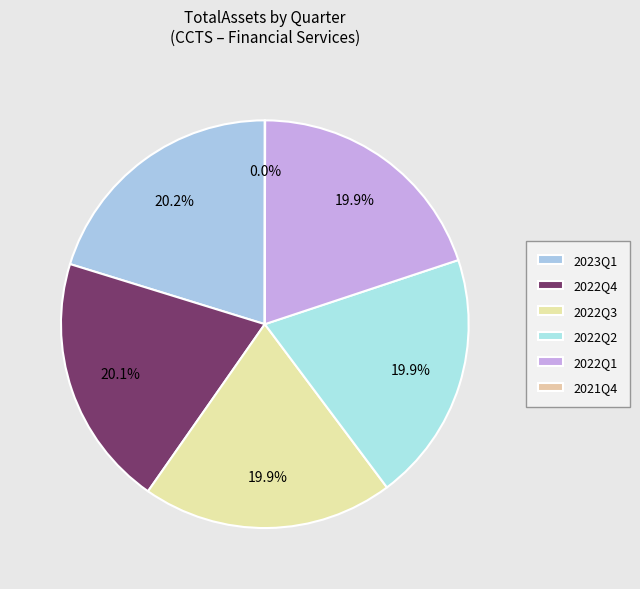

To the nearest percent, what is the combined percentage of 2022Q4 and 2022Q3?

40%